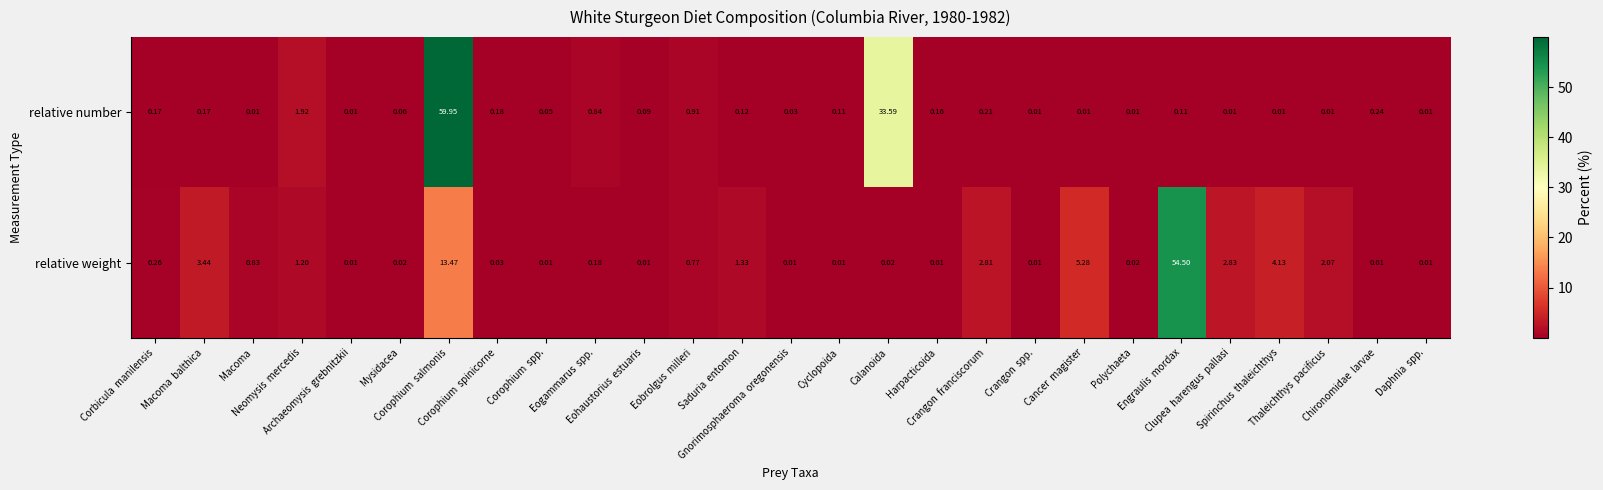

List the series in order of their overall mean, highest first.

relative number, relative weight